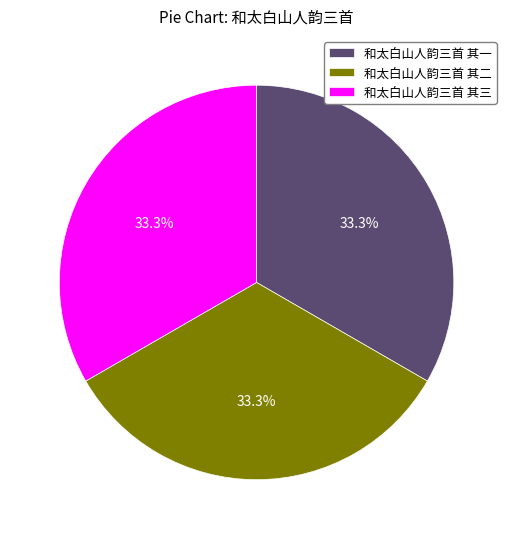

How much of the chart is everything except 和太白山人韵三首 其一?

66.7%